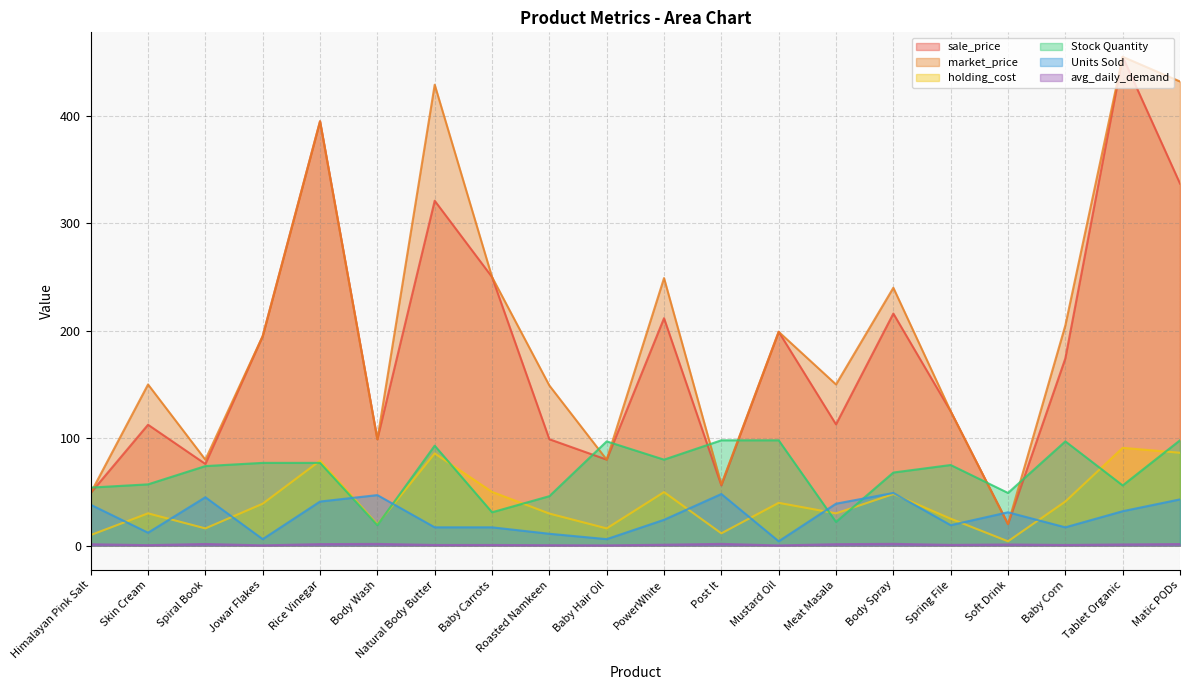

Between Spring File and Soft Drink, which series saw the biggest shift?

sale_price